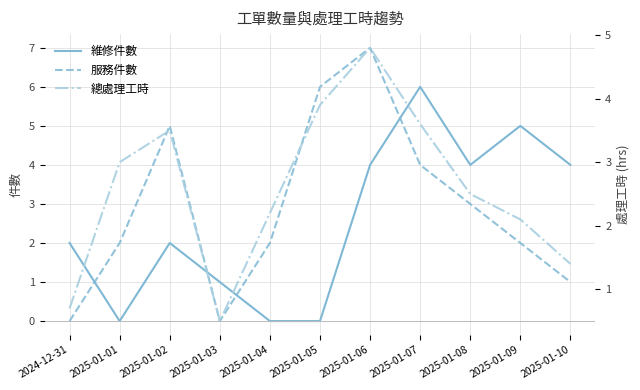

What are all the series names shown in the legend?

維修件數, 服務件數, 總處理工時